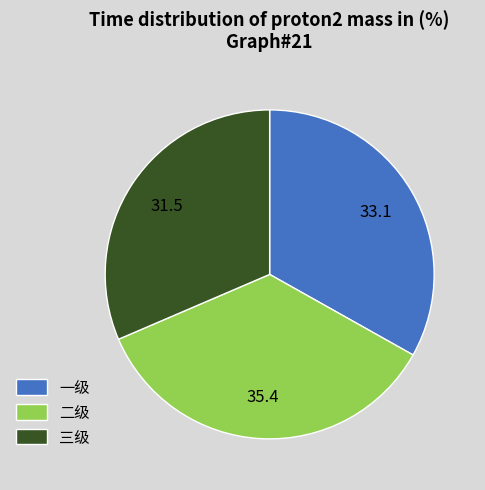

The 二级 slice represents 35% of the pie. True or false?

True